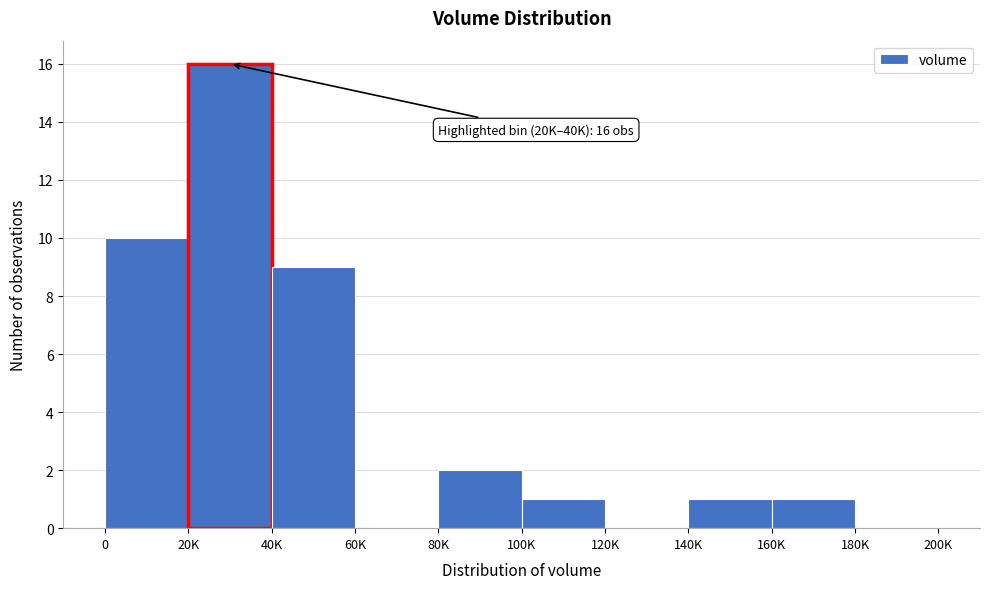

Reading left to right, extract all data points from this chart.

0=10	20K=16	40K=9	60K=0	80K=2	100K=1	120K=0	140K=1	160K=1	180K=0